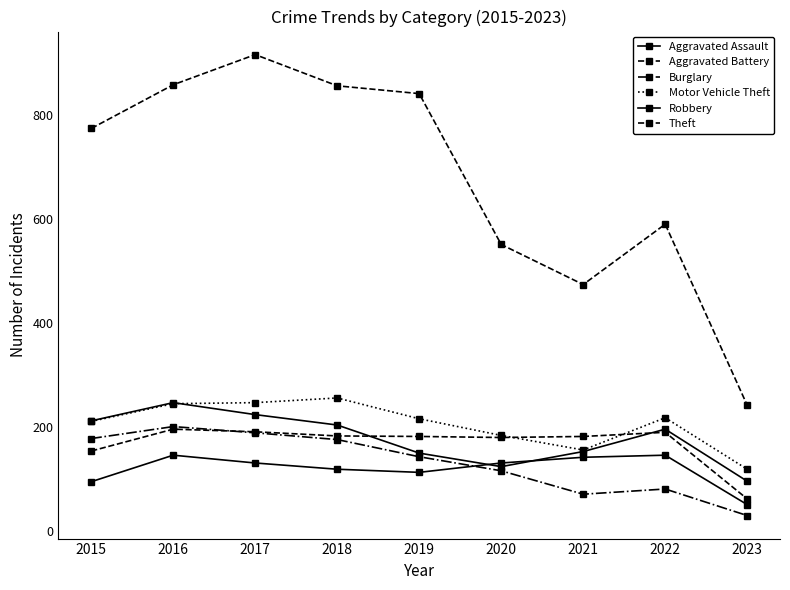

Which series ends up on top after the final intersection of Robbery and Aggravated Battery?

Robbery